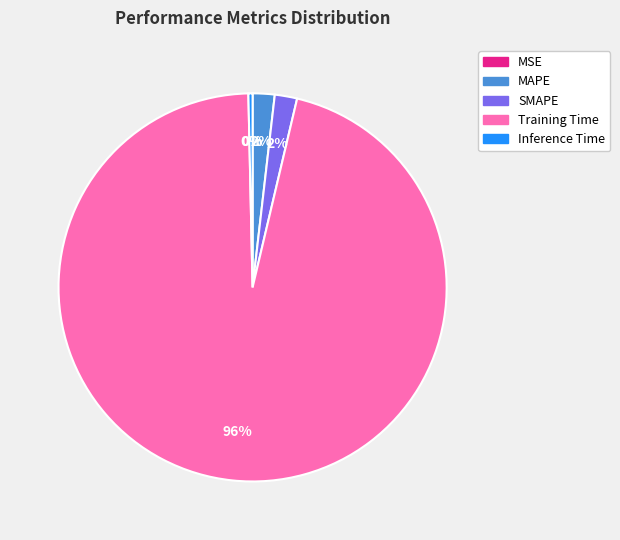

To the nearest percent, what is the average slice percentage?

20%